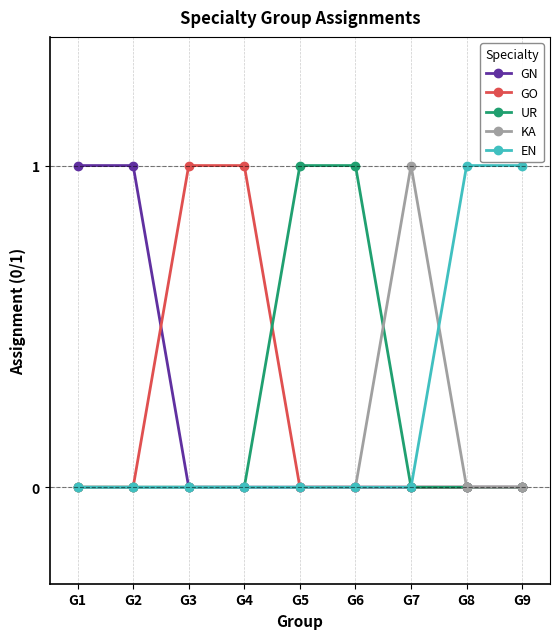

The EN series shows 0 at G3. True or false?

True